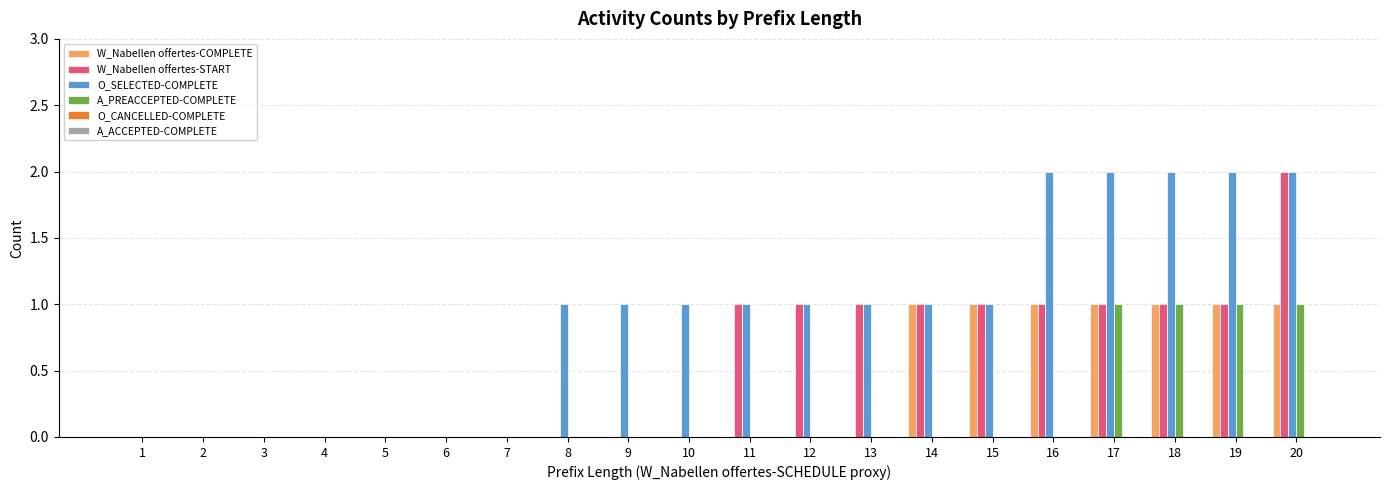

True or false: O_SELECTED-COMPLETE has a value of 0 at 5.

True